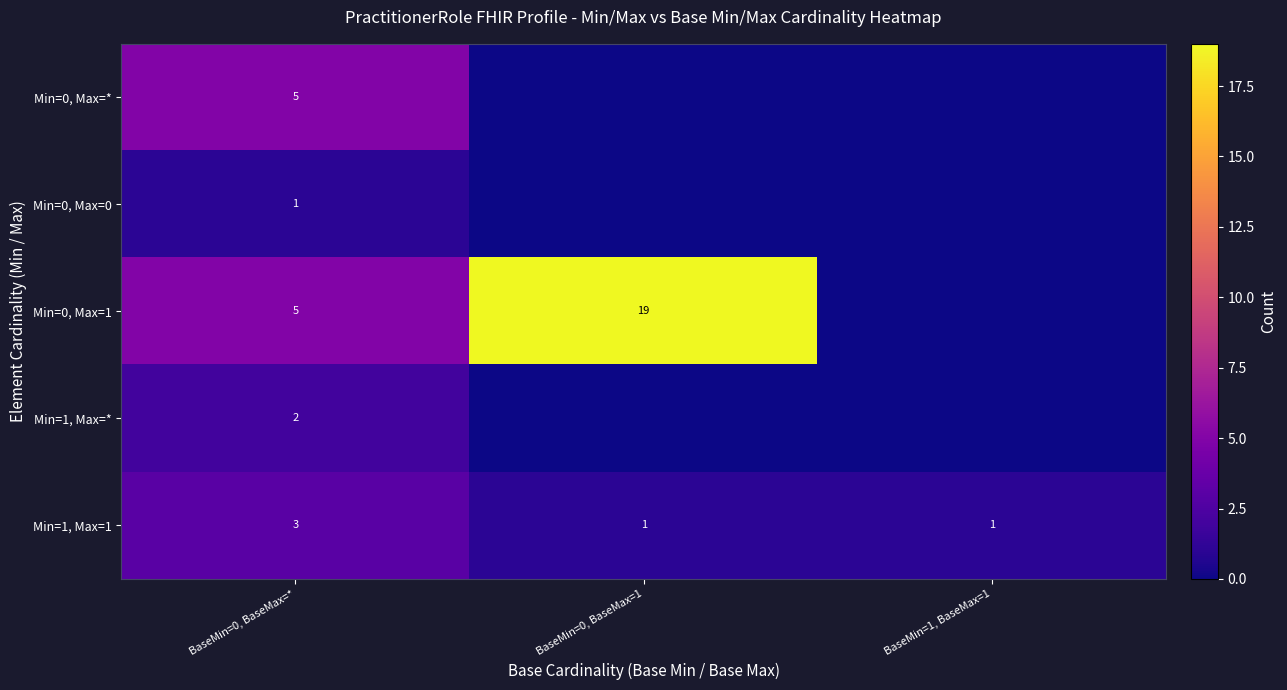

True or false: Min=1, Max=1 has a value of 1 at BaseMin=0, BaseMax=1.

True